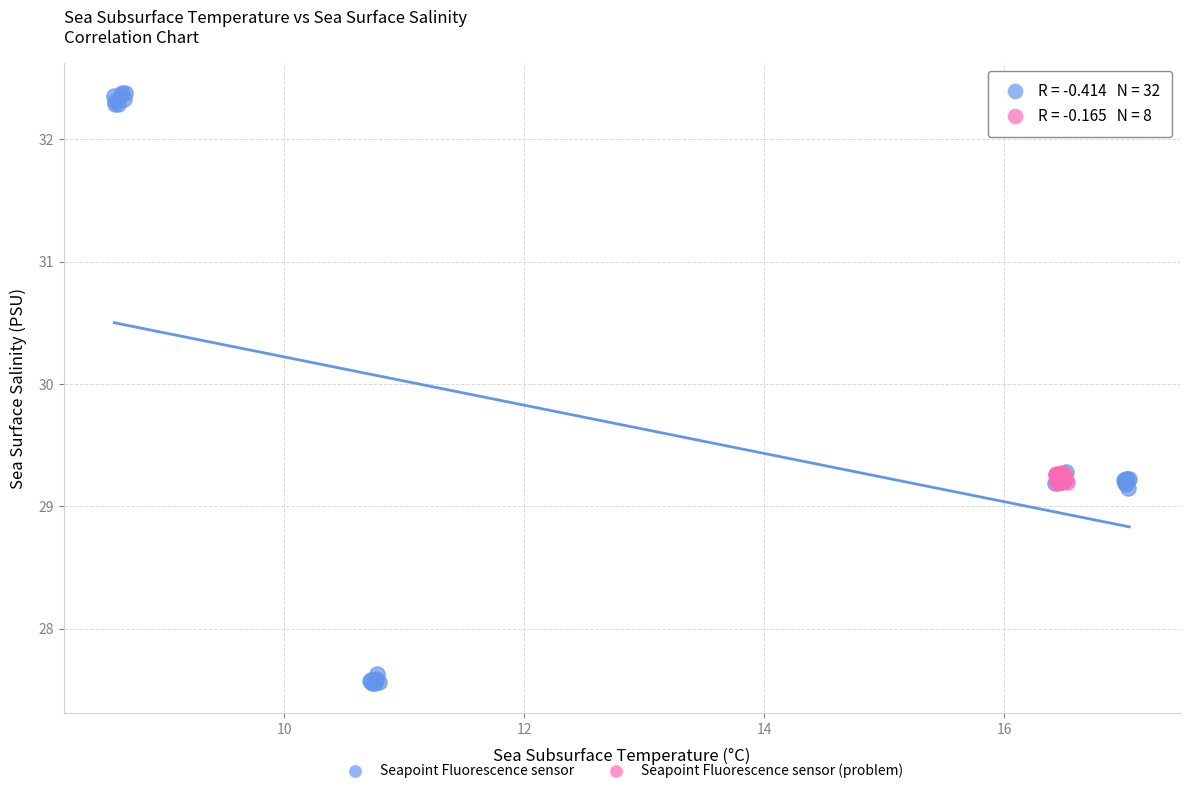

Which series contains the lowest Y value?

Seapoint Fluorescence sensor